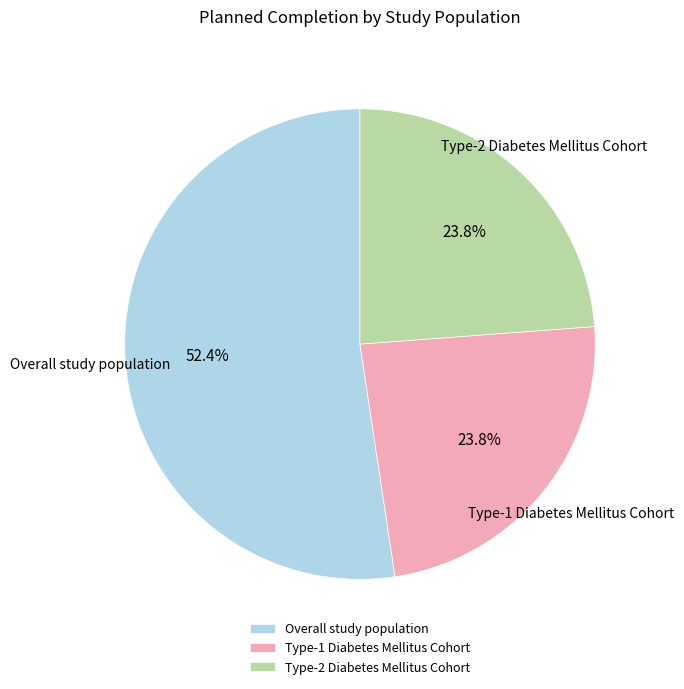

How many slices are in this pie chart?

3